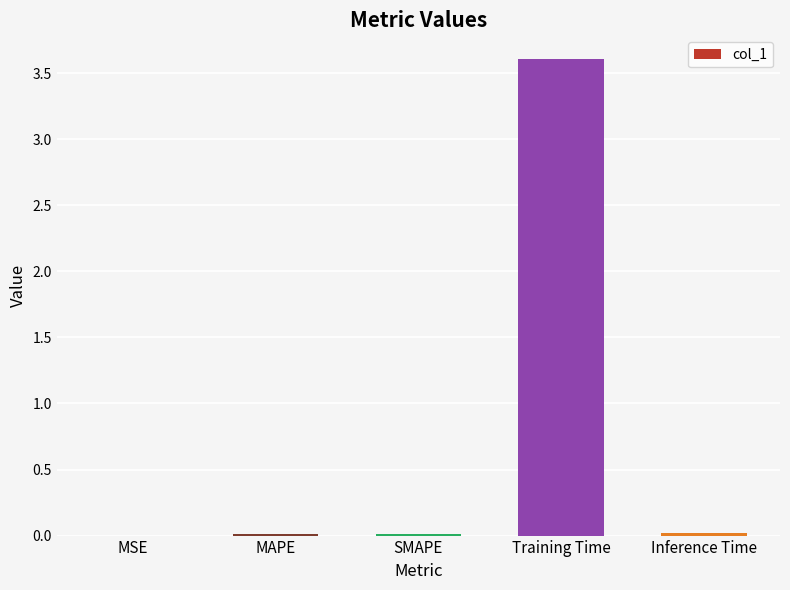

Are the bars grouped side by side (vs. stacked)?

No